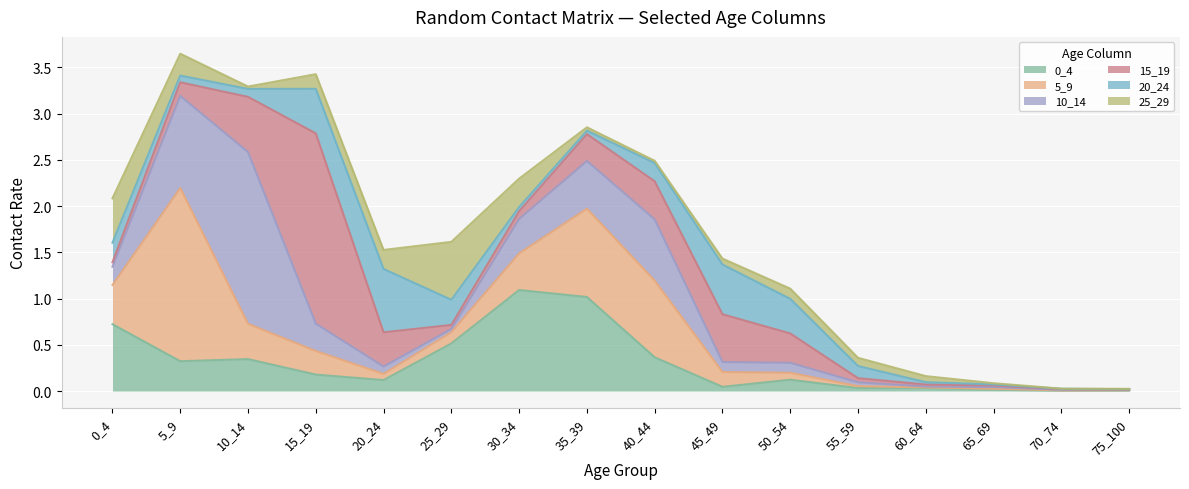

Between 0_4 and 5_9, which series saw the biggest shift?

5_9